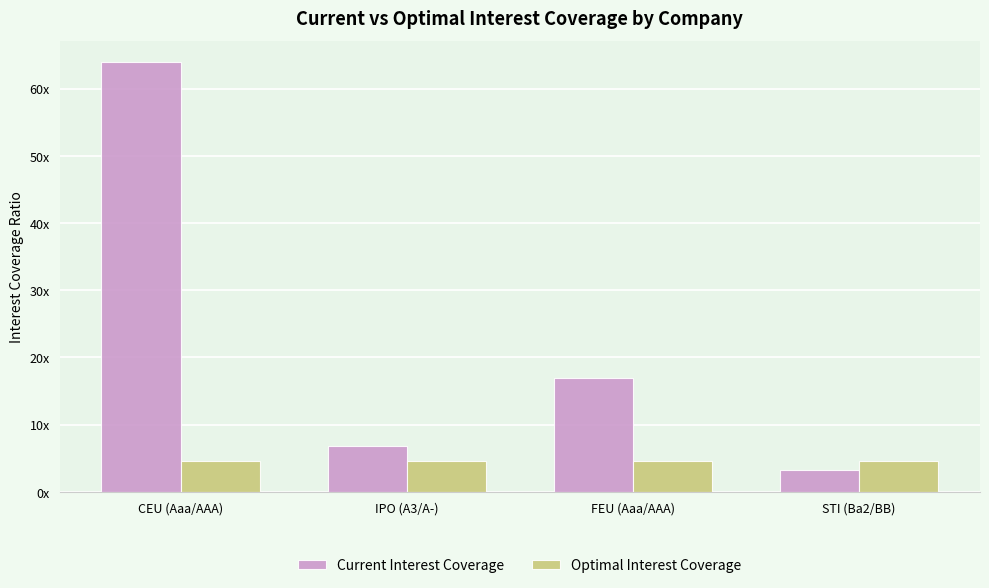

At which label does Current Interest Coverage first exceed 16?

CEU (Aaa/AAA)